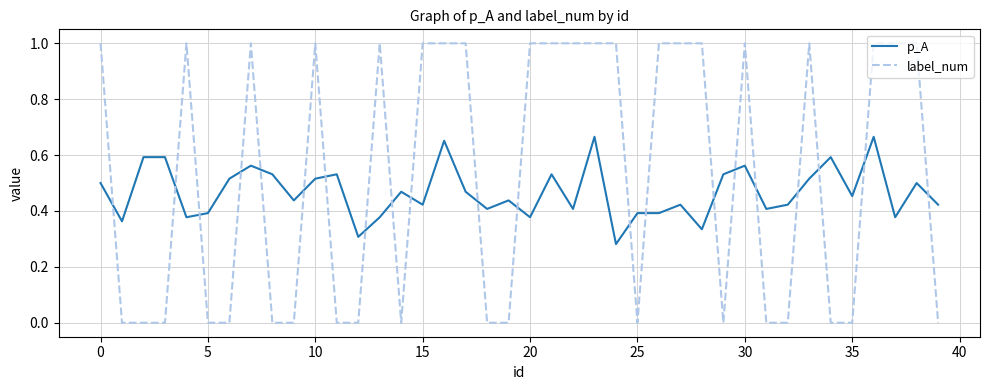

Which series has the largest total across all categories?

label_num